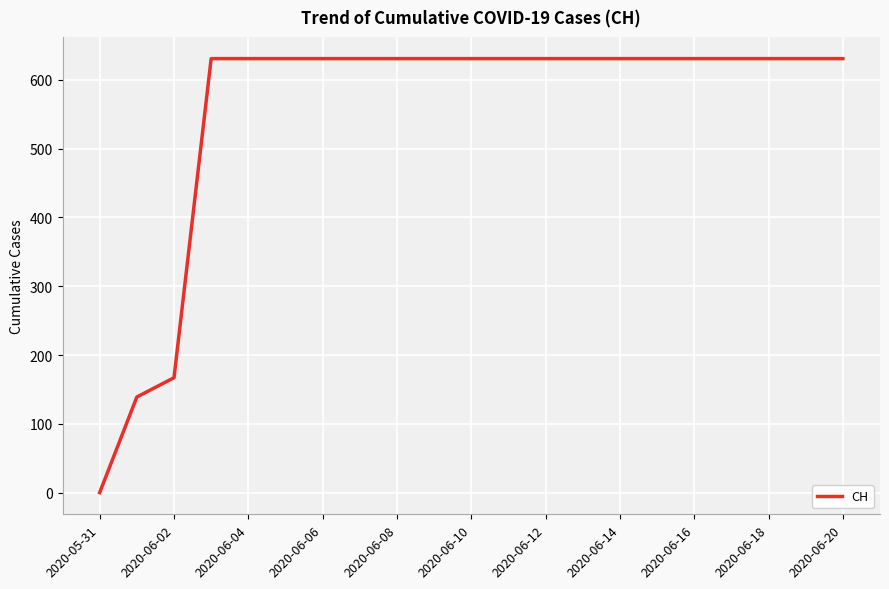

What is the difference between the maximum and minimum values?

631